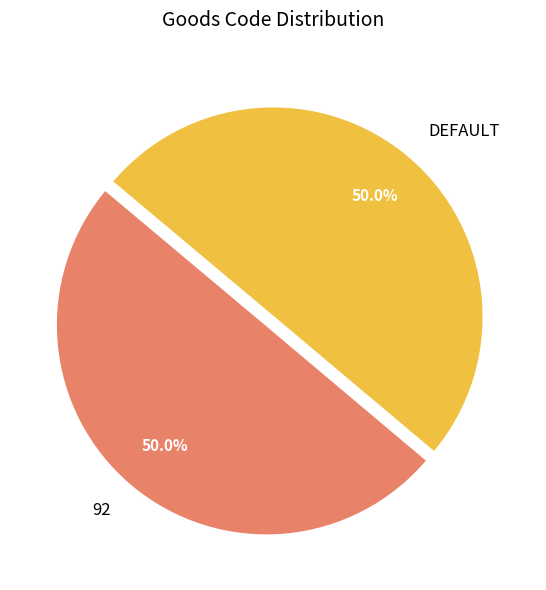

How many segments does this pie chart have?

2